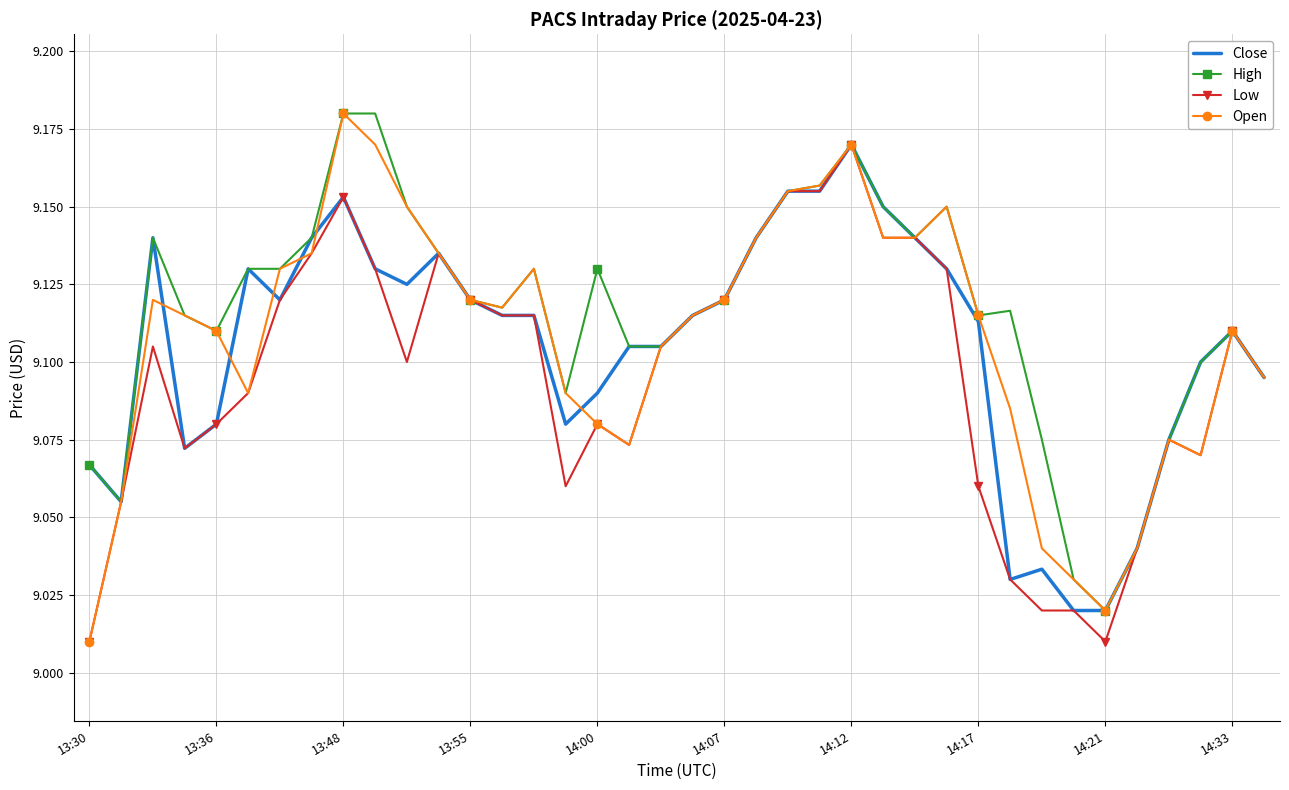

Which series has the largest range (max minus min)?

Open